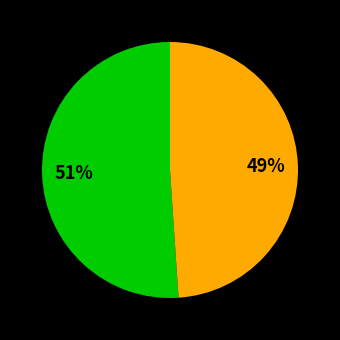

To the nearest percent, what is the average slice percentage?

50%